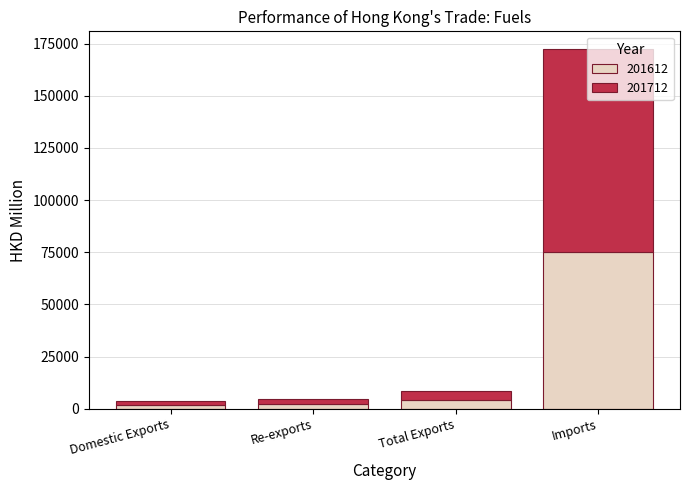

What is the average value of the 201612 series?

20777.4